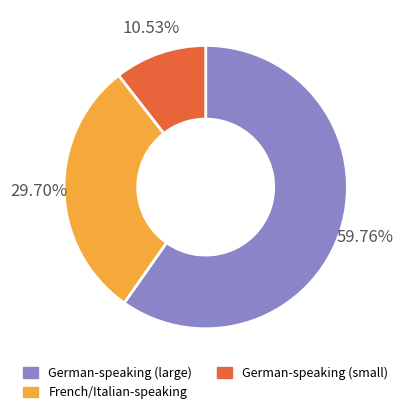

Is there a majority slice in this chart?

Yes